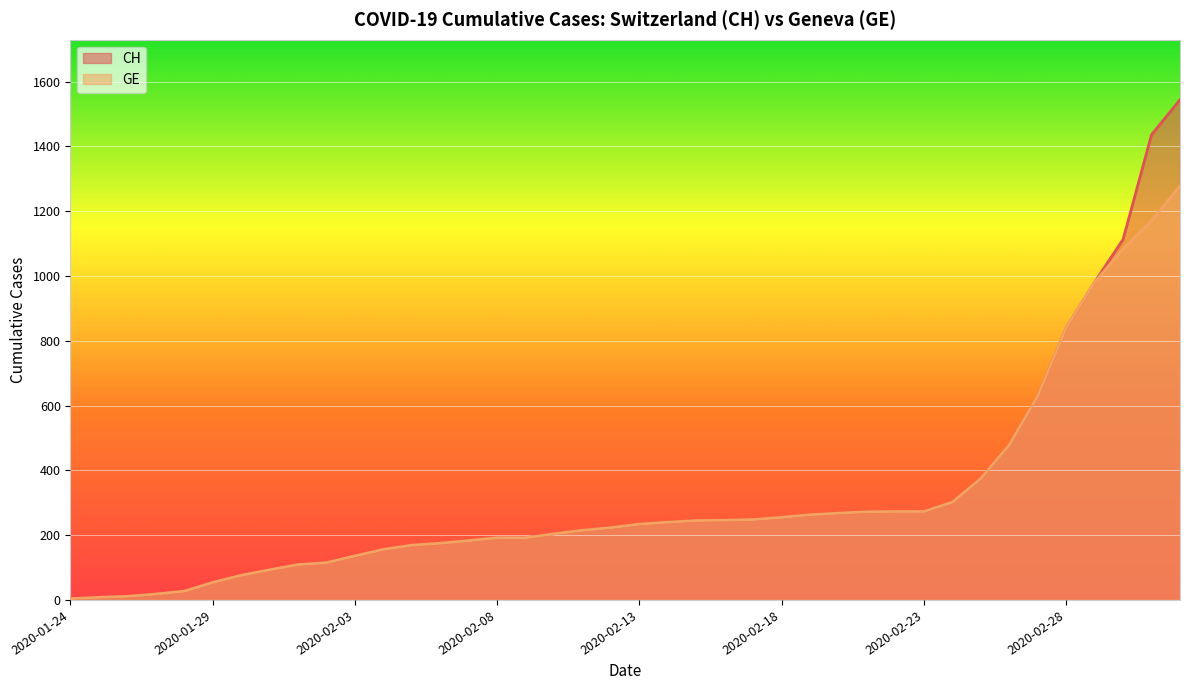

Reading right to left, list all the values displayed in this chart.

CH: 1544	1436	1113	981	840	630	479	375	302	273	273	272	268	263	255	248	246	245	240	234	223	215	204	192	192	183	175	169	156	136	115	109	93	76	54	27	18	11	8	4
GE: 1278	1171	1083	981	840	630	479	375	302	273	273	272	268	263	255	248	246	245	240	234	223	215	204	192	192	183	175	169	156	136	115	109	93	76	54	27	18	11	8	4